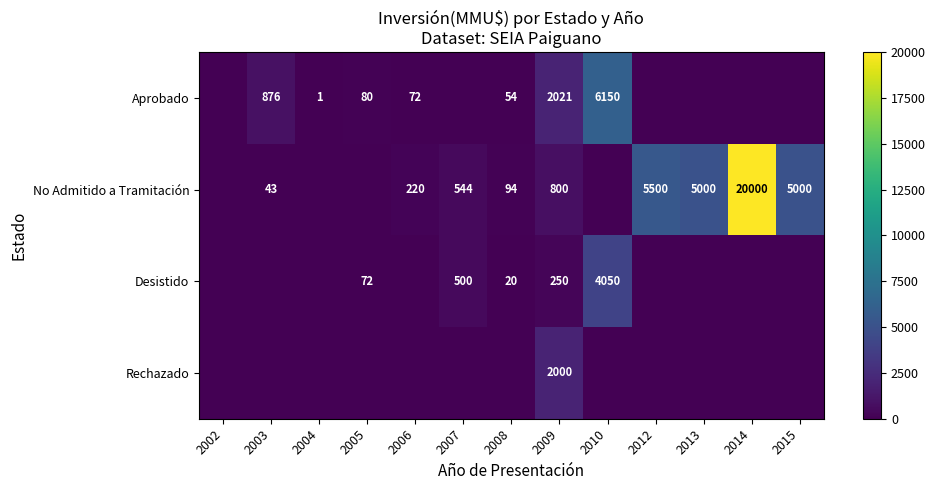

Is the value of No Admitido a Tramitación at 2008 greater than the value of Aprobado at 2003?

No